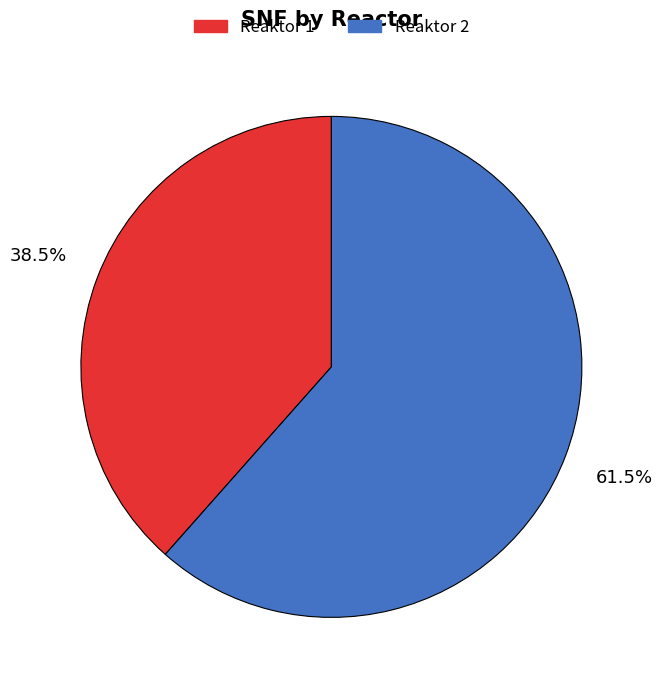

Between Reaktor 2 and Reaktor 1, which is larger?

Reaktor 2